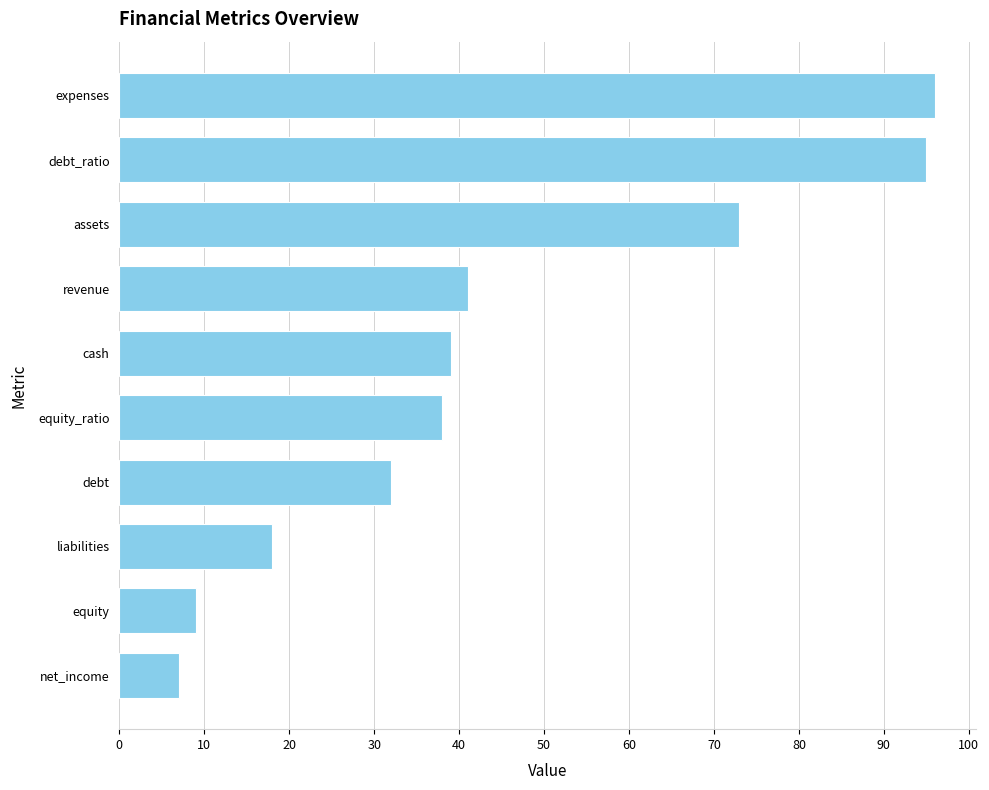

What is the smallest value displayed?

7